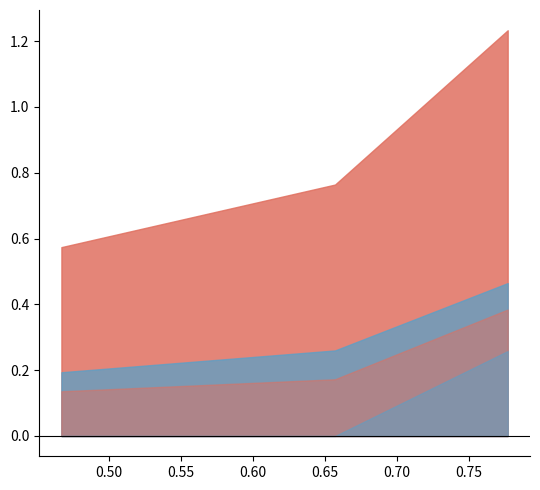

Does the chart display data point markers on the line(s)?

No